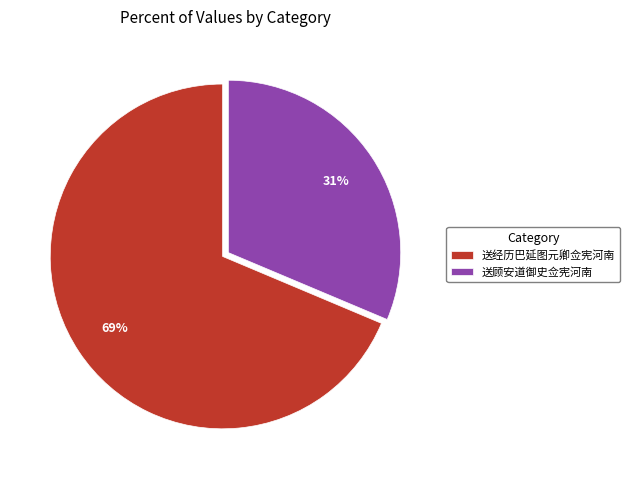

To the nearest percent, what portion does 送顾安道御史佥宪河南 represent?

31%